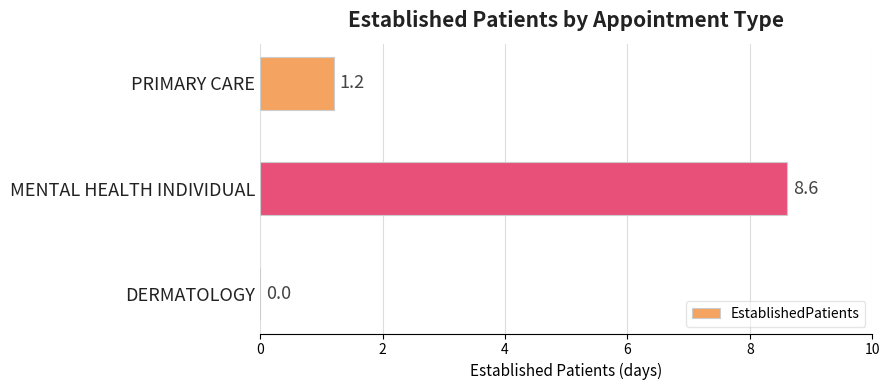

Reading bottom to top, transcribe all the data shown in this chart.

DERMATOLOGY=0.0	MENTAL HEALTH INDIVIDUAL=8.6	PRIMARY CARE=1.2